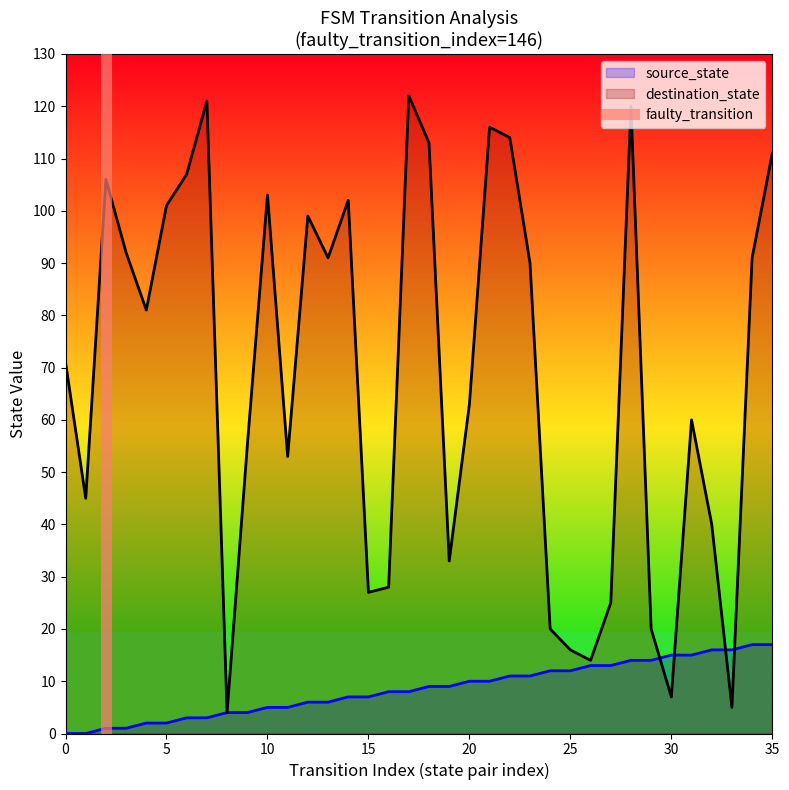

The destination_state series shows 26 at 10. True or false?

False